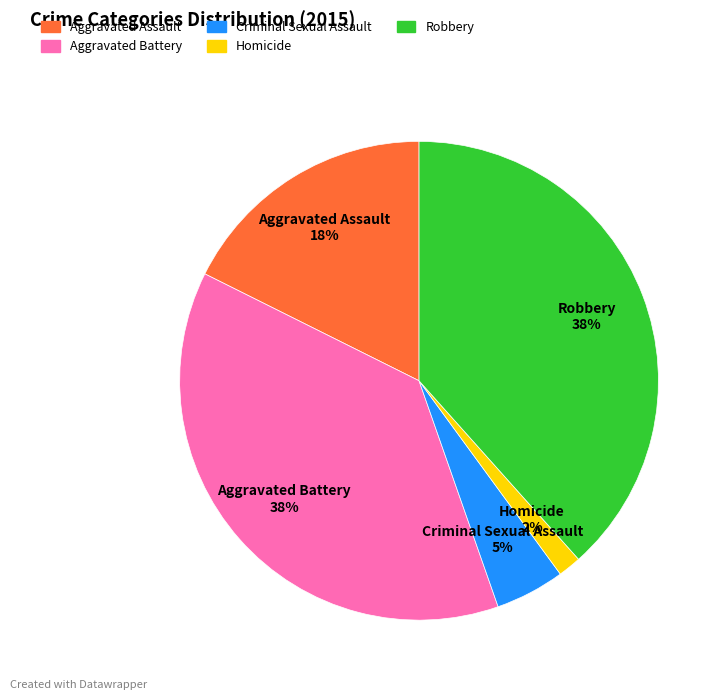

What is the smallest slice in the pie chart?

Homicide